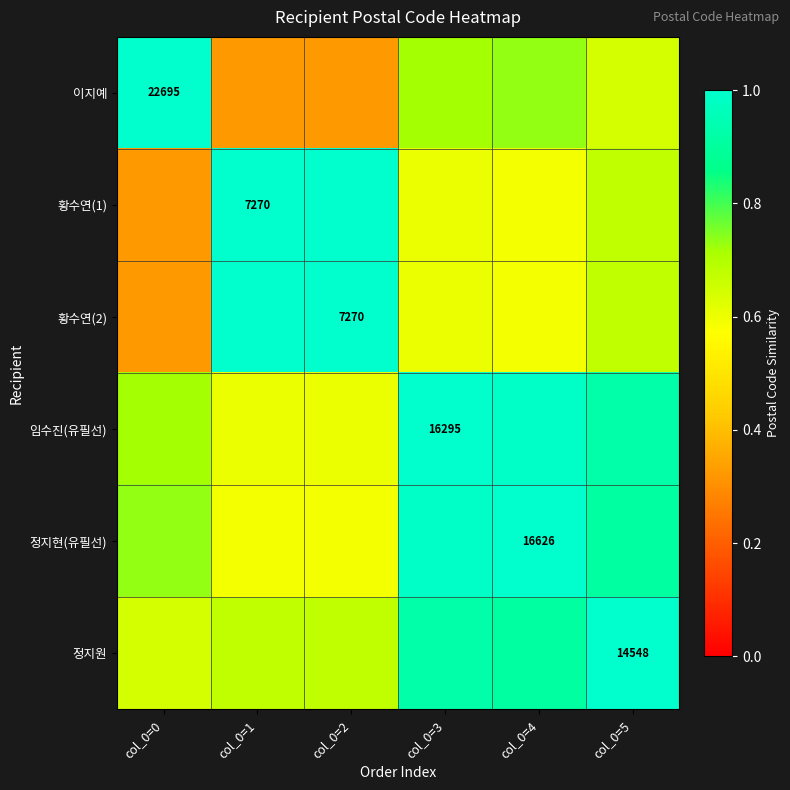

What is the greatest value displayed?

1.0